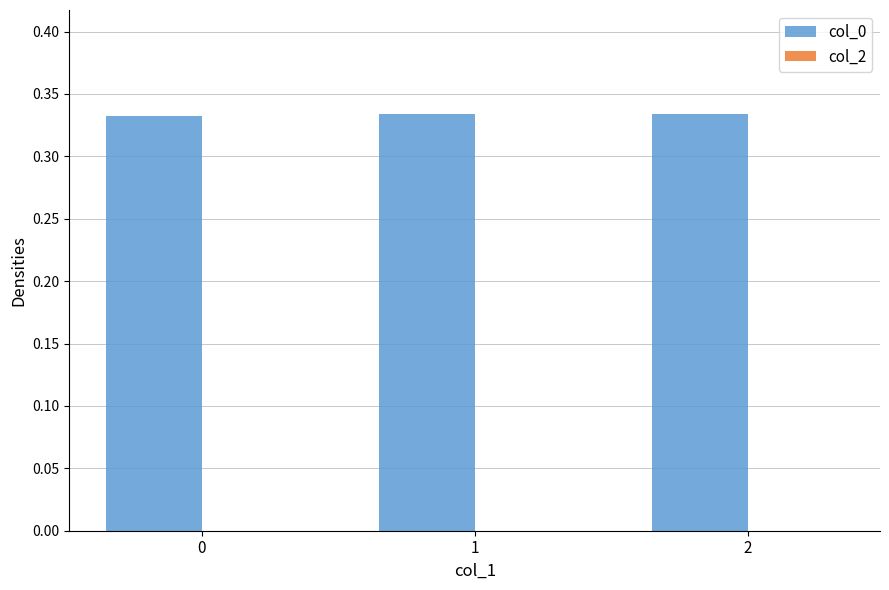

The chart shows a value of 0.1 at 0. True or false?

False